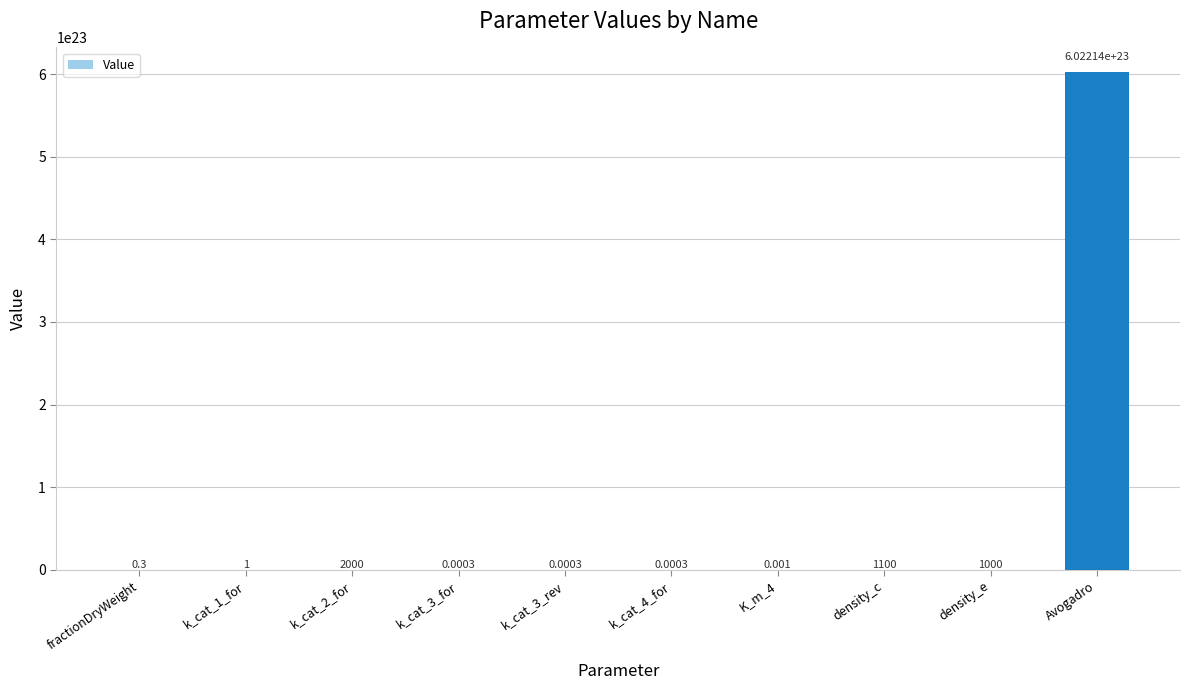

Which category has the highest value across all series?

Avogadro